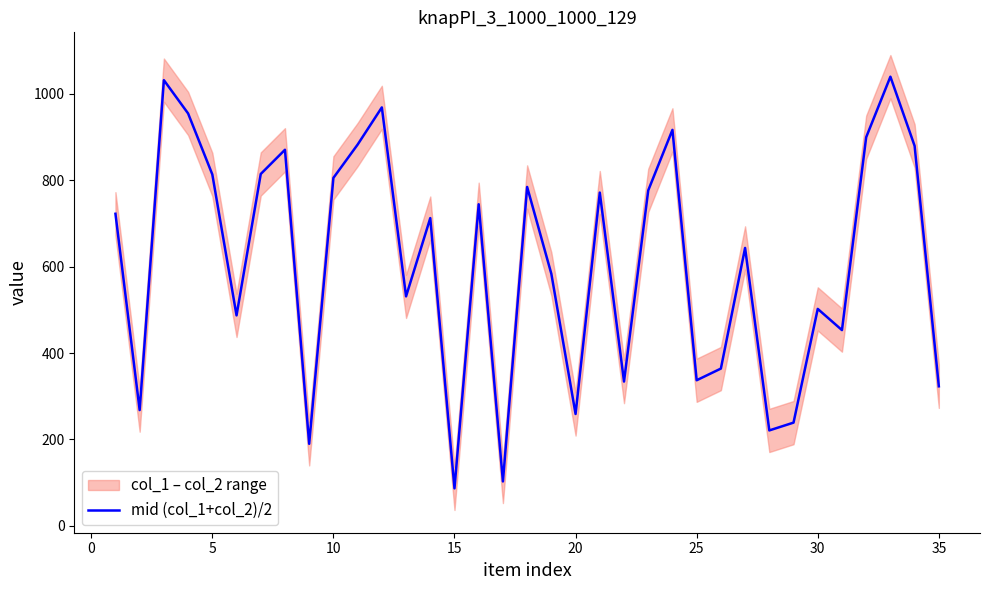

How many data points are above 712?

17